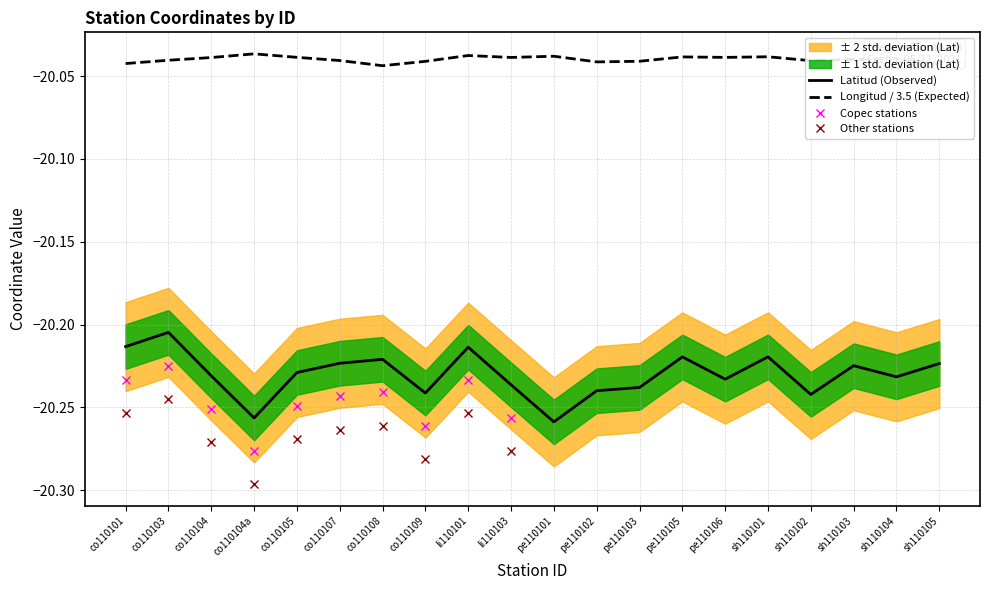

What is the average value of the Latitud series?

-20.2